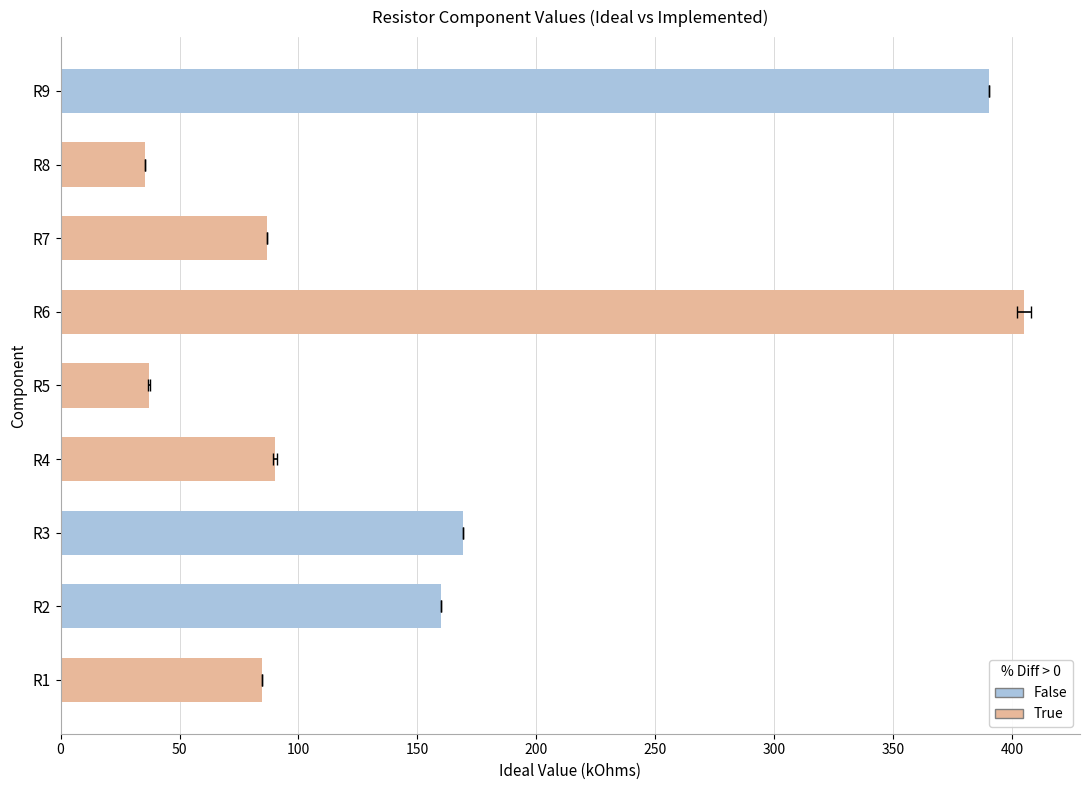

How many categories are shown in the chart?

9